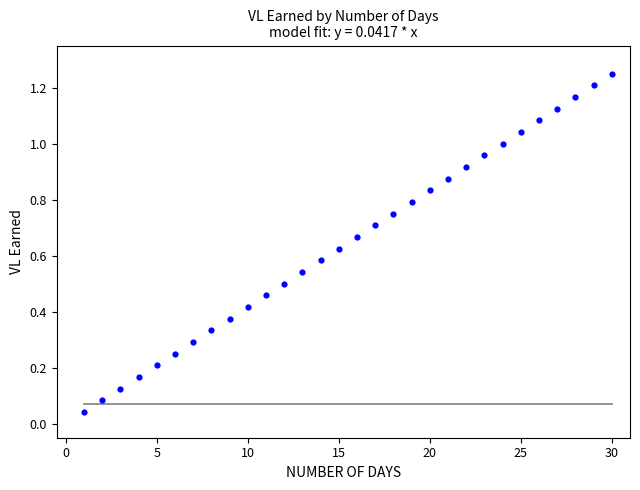

What is the range of X values (max minus min)?

29.0